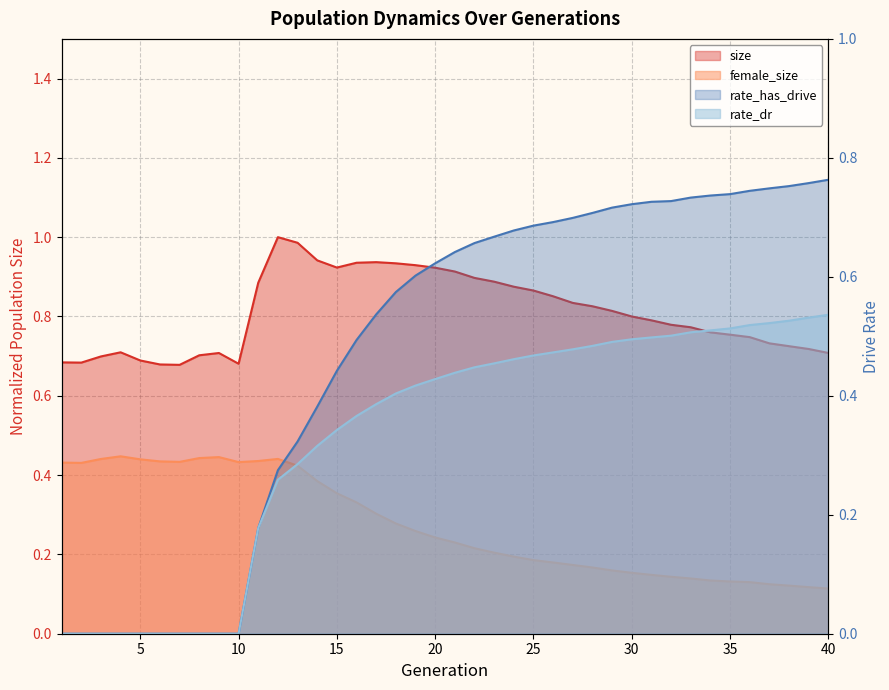

What is the difference between the highest and lowest values at 11?

0.7